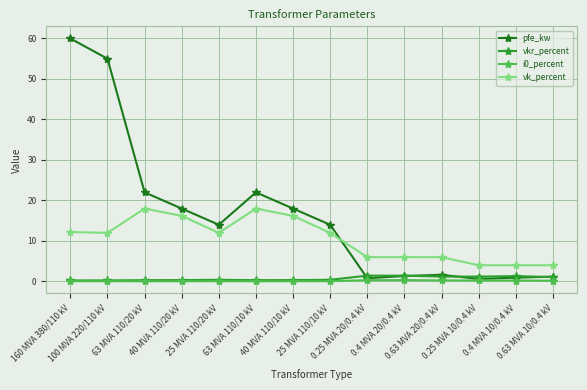

What is the label of the 5th point from the right?

0.4 MVA 20/0.4 kV